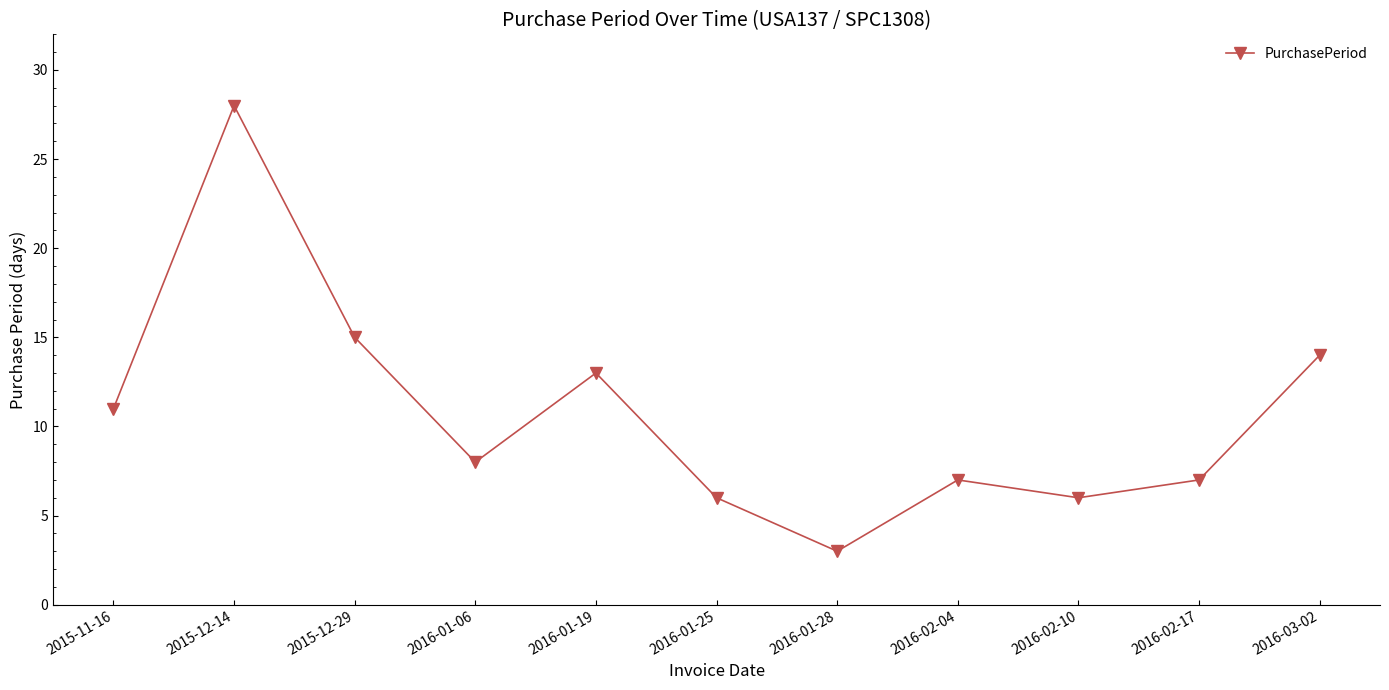

How many interior local valleys (lower than both neighbors) does the data have?

3